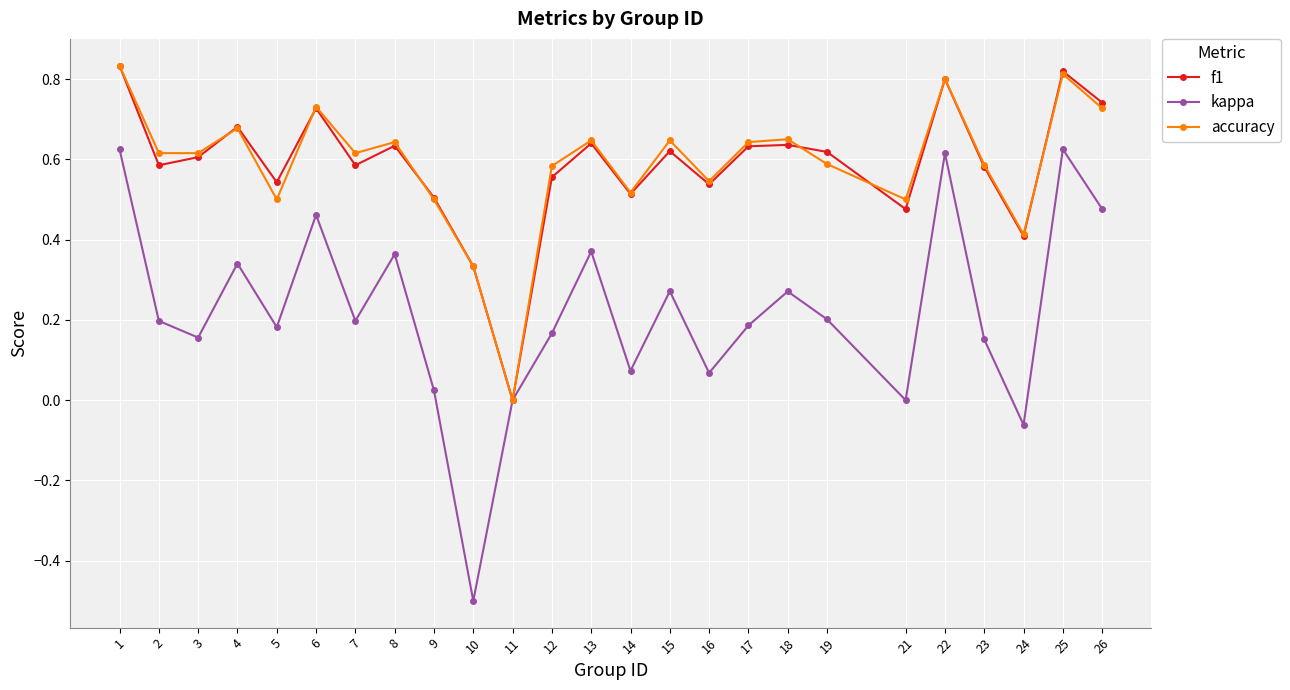

What are all the series names shown in the legend?

f1, kappa, accuracy